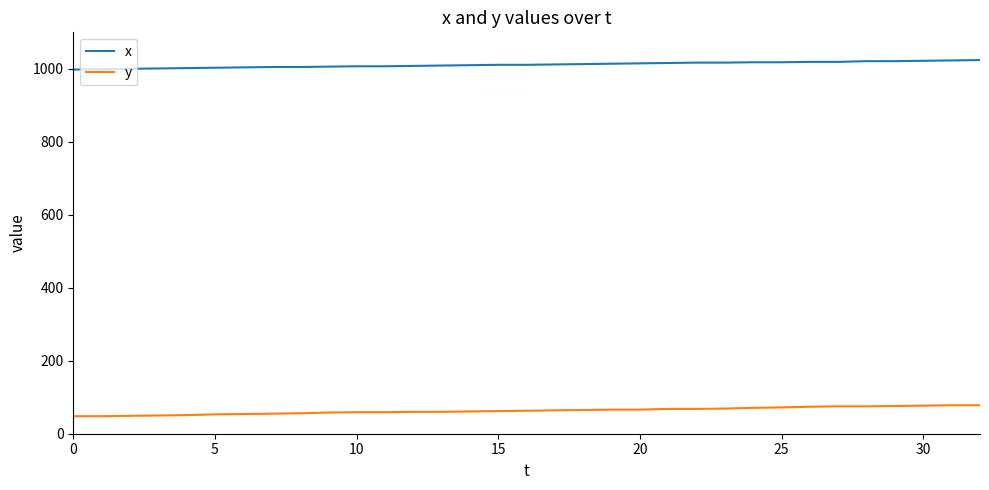

Rank the series by their maximum value, from lowest to highest.

y, x